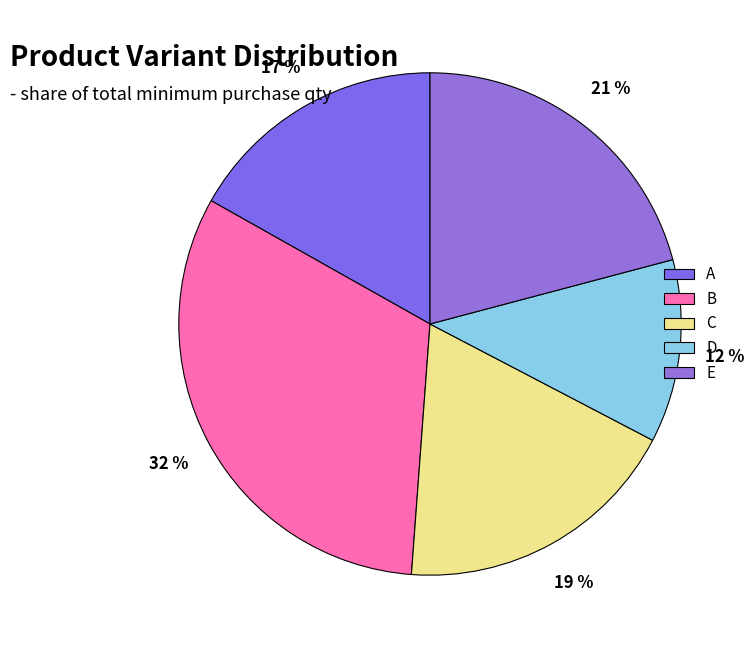

Which slice is the largest?

B